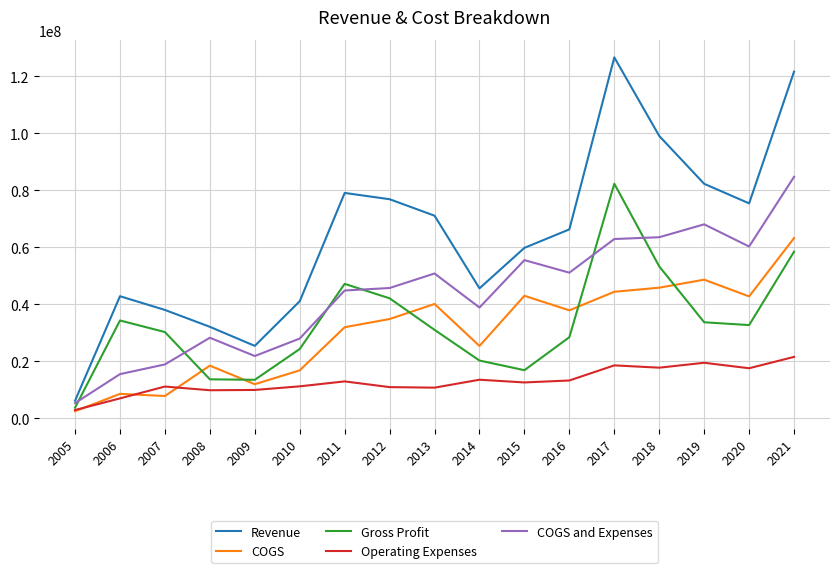

The COGS and Expenses series shows 102541389 at 2018. True or false?

False